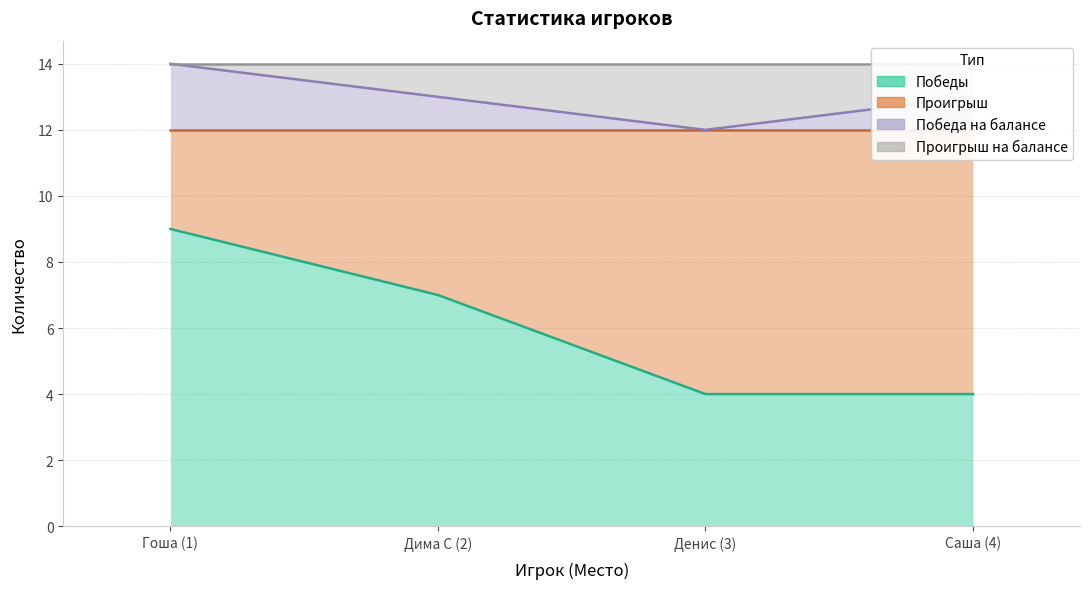

At which label does Победы first exceed 7?

Гоша (1)